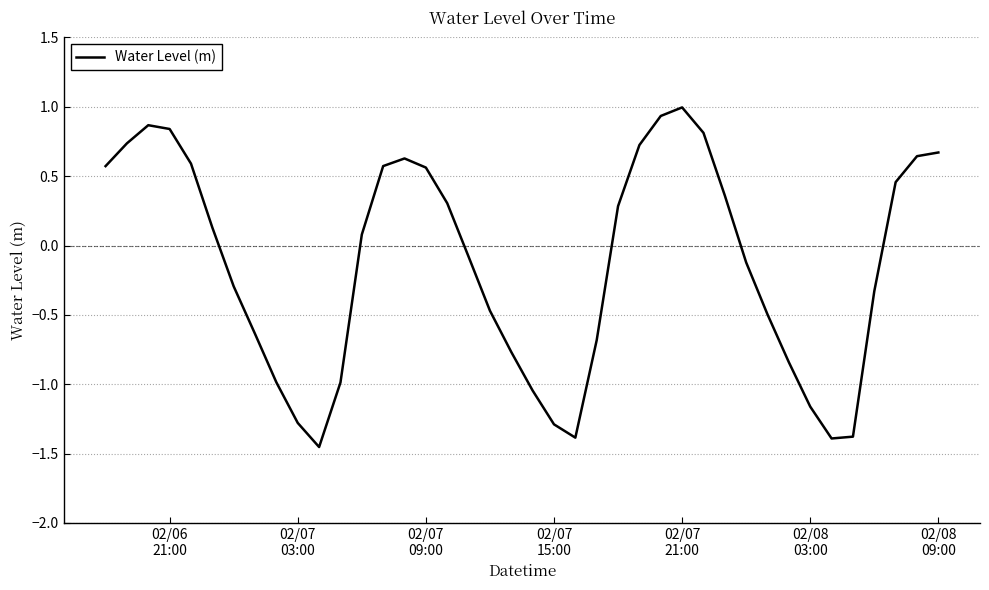

What is the greatest value displayed?

1.0